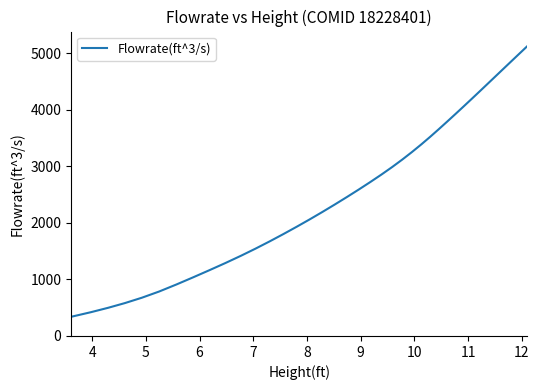

What is the greatest value displayed?

5130.6